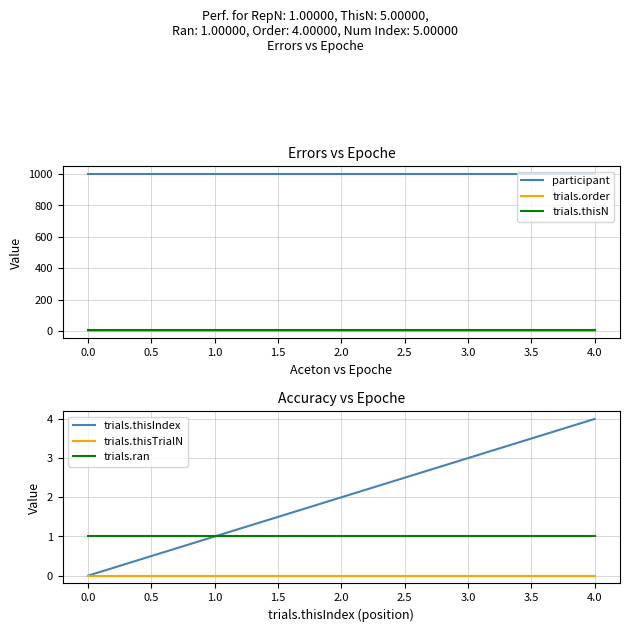

Reading right to left, what are all the values shown in this chart?

participant: 999	999	999	999	999
trials.order: 4	4	4	4	4
trials.thisN: 5	5	5	5	5
trials.thisIndex: 4	3	2	1	0
trials.thisTrialN: 0	0	0	0	0
trials.ran: 1	1	1	1	1